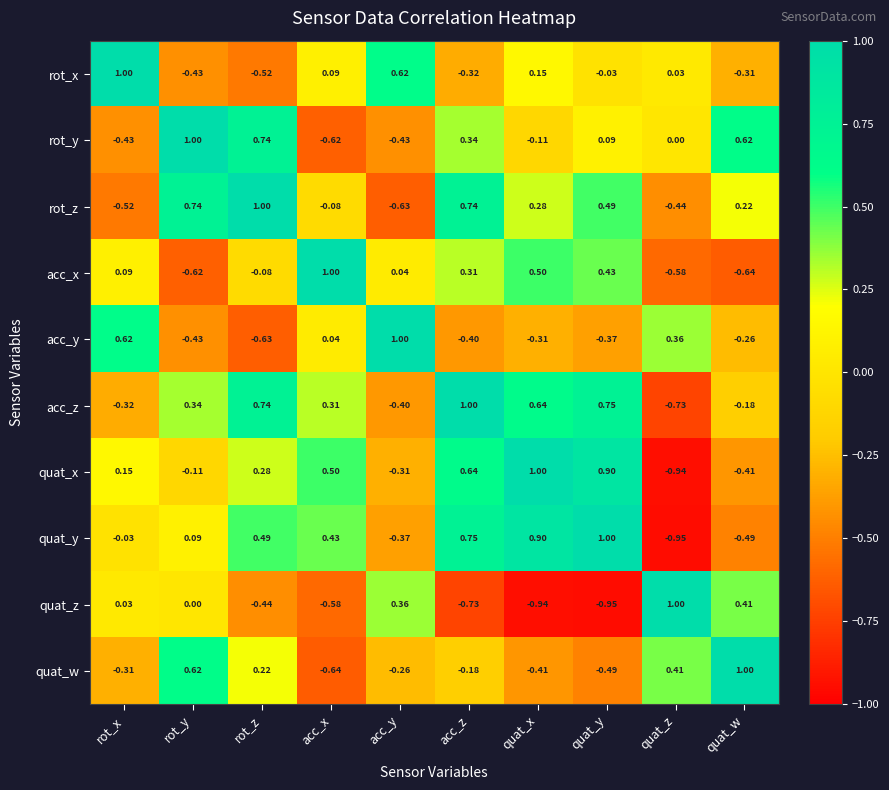

How many distinct data groups are displayed?

10